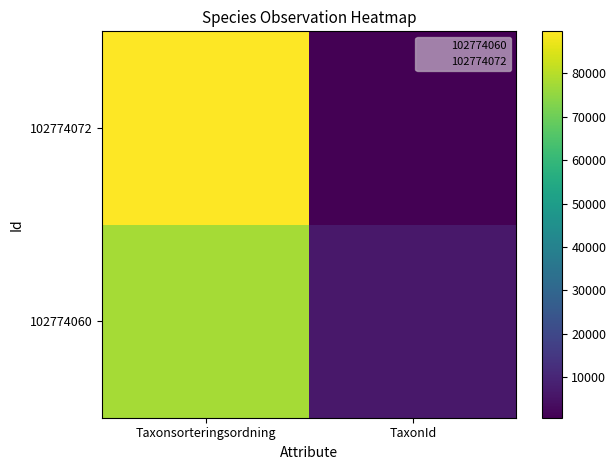

Rank the categories by 102774060 value from lowest to highest.

TaxonId, Taxonsorteringsordning